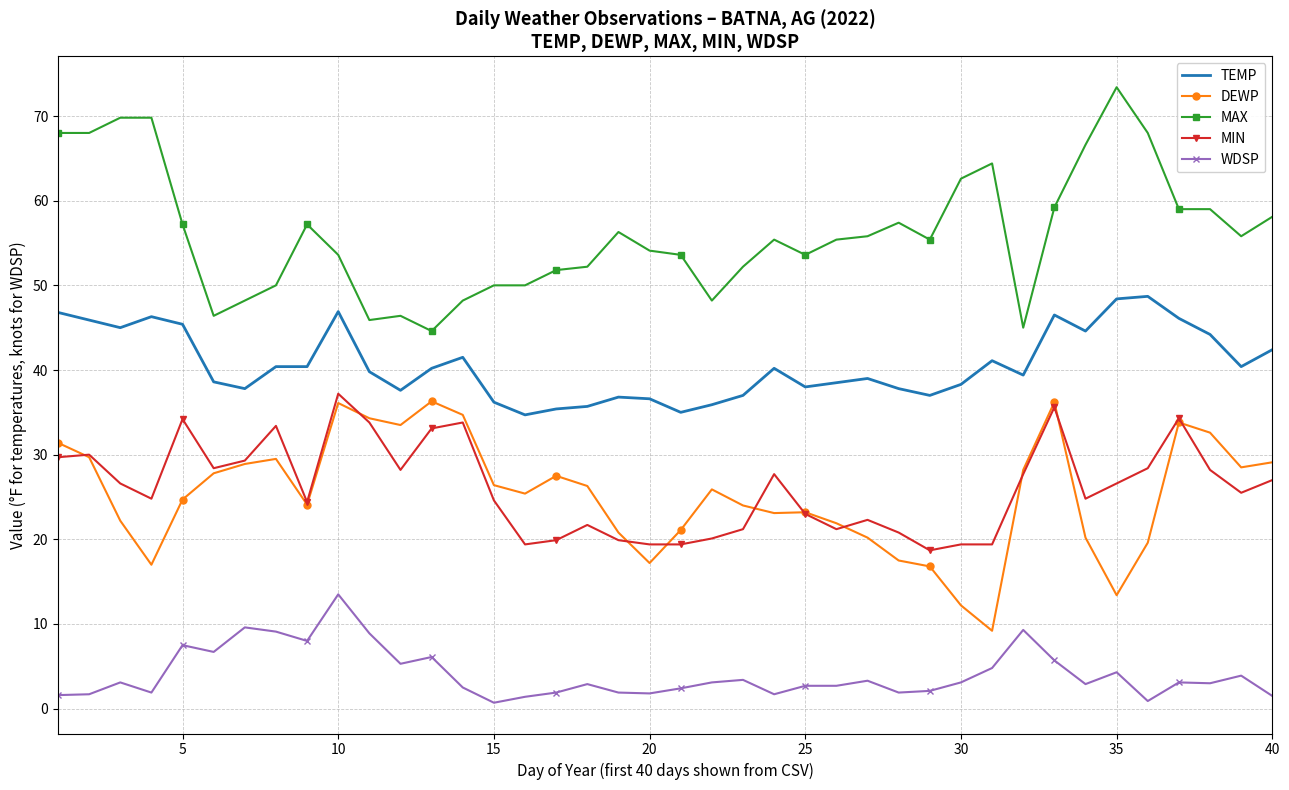

True or false: MAX and MIN cross at least once.

False